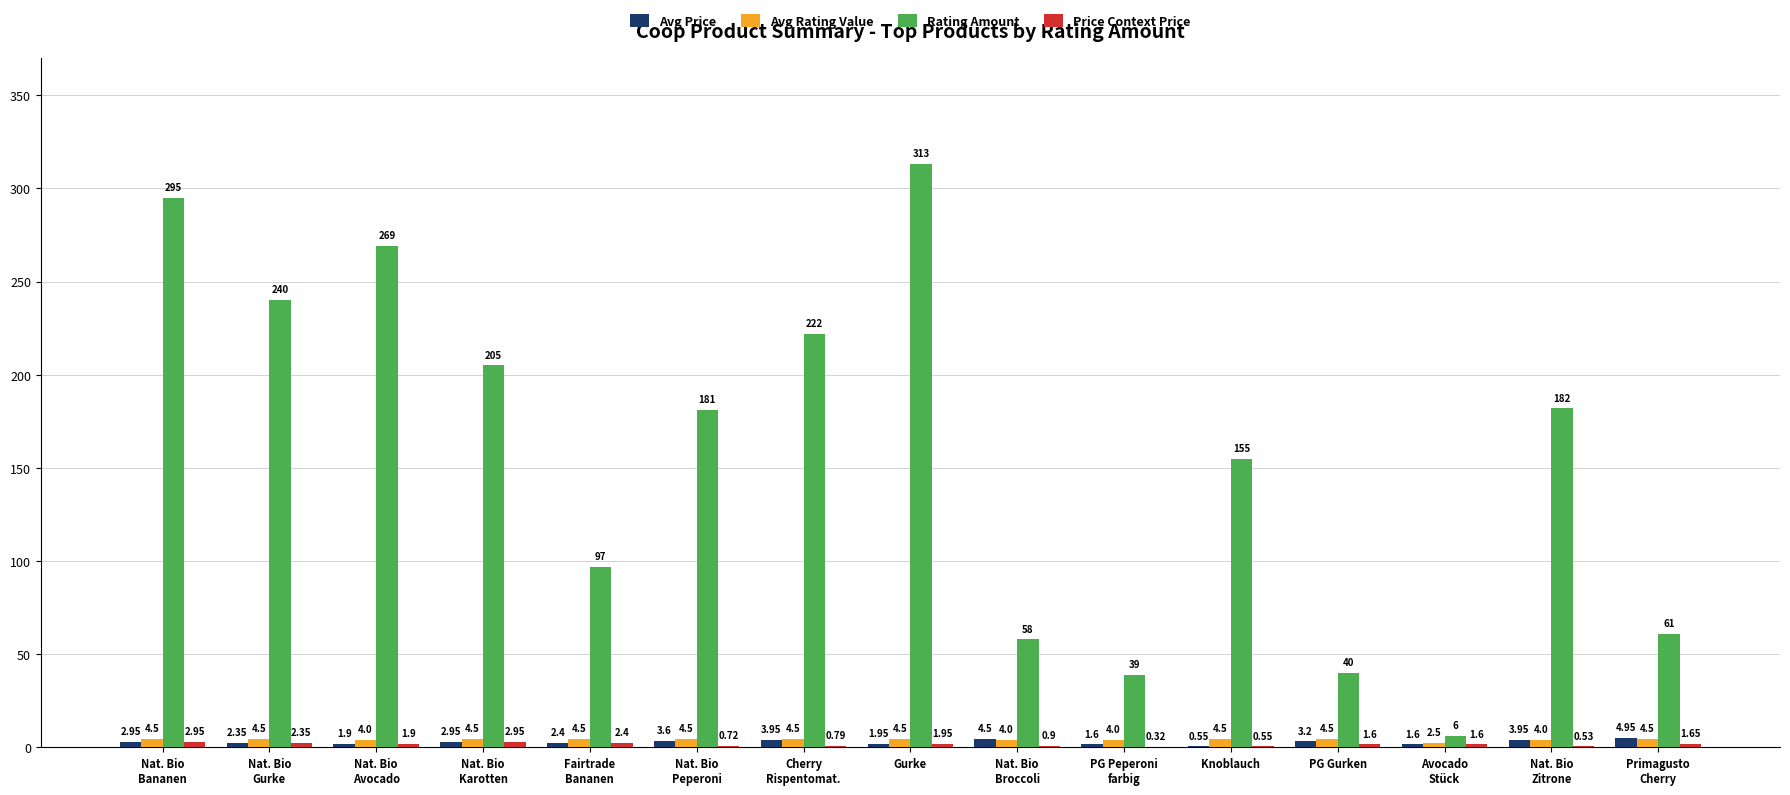

How many series are shown in this chart?

4